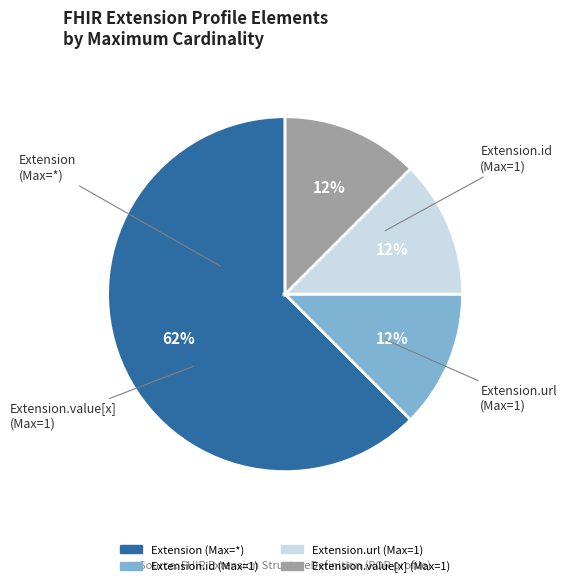

Count the number of slices in the pie.

4